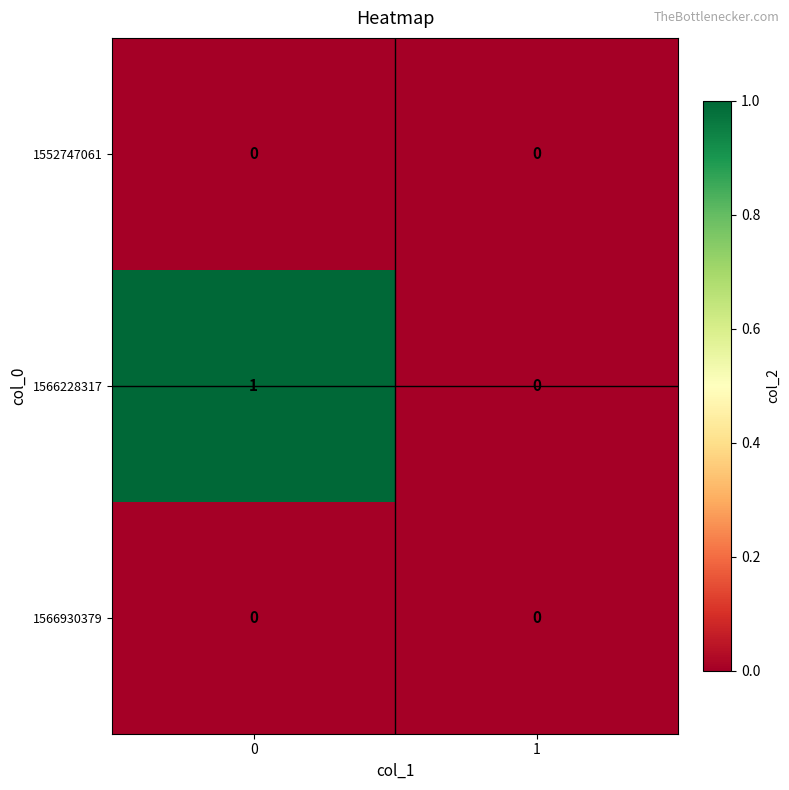

Reading left to right, what are all the values shown in this chart?

1552747061: 0	0
1566228317: 1	0
1566930379: 0	0